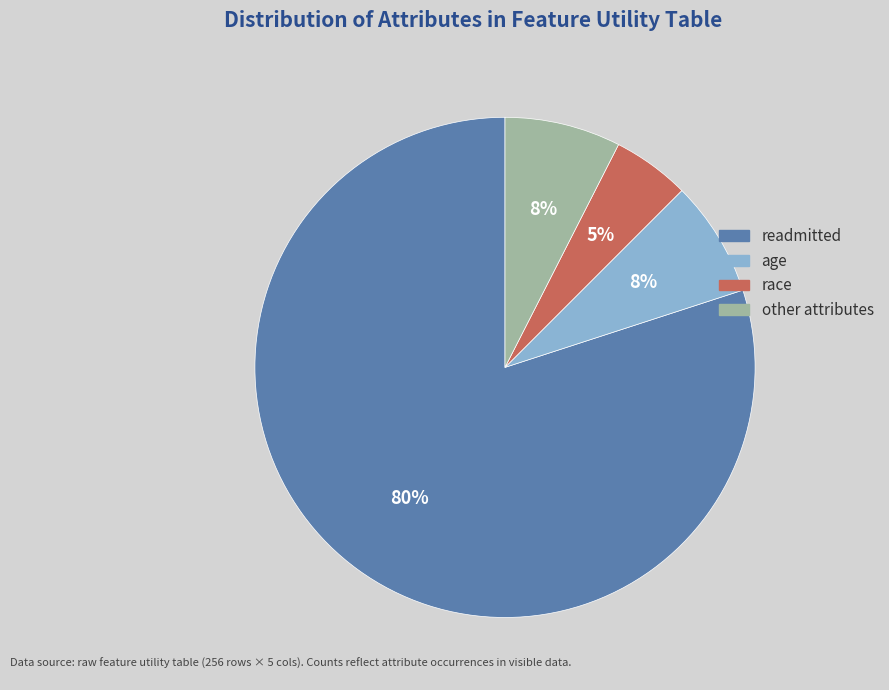

How many slices are in this pie chart?

4